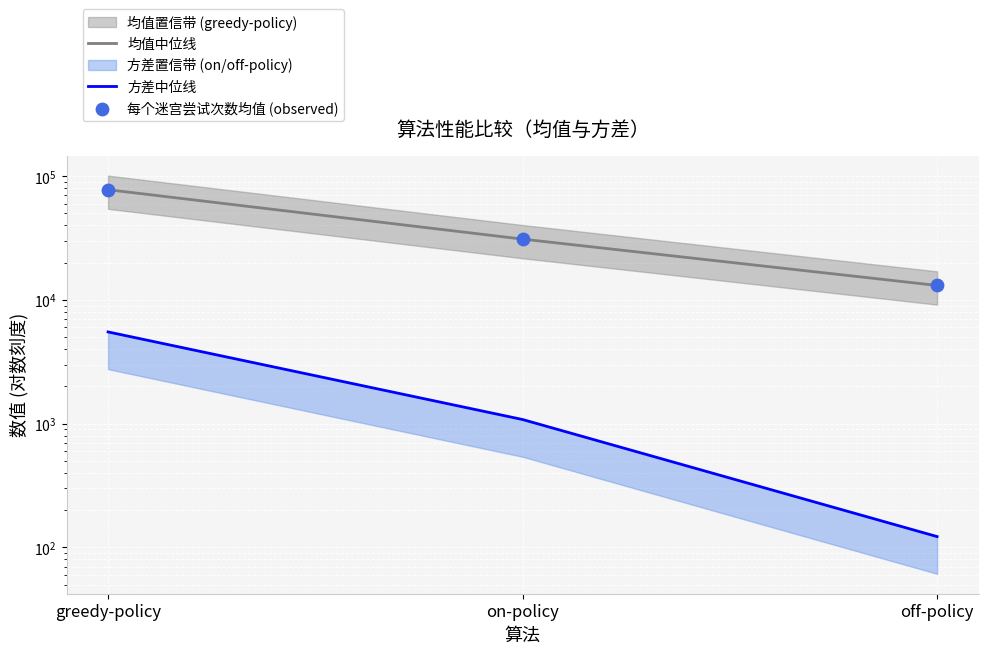

Which series has the largest total across all categories?

均值中位线